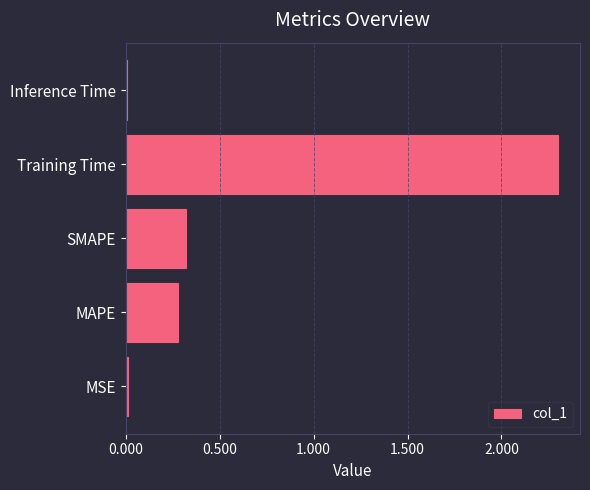

Is it true that the value at Inference Time is 0.0?

True